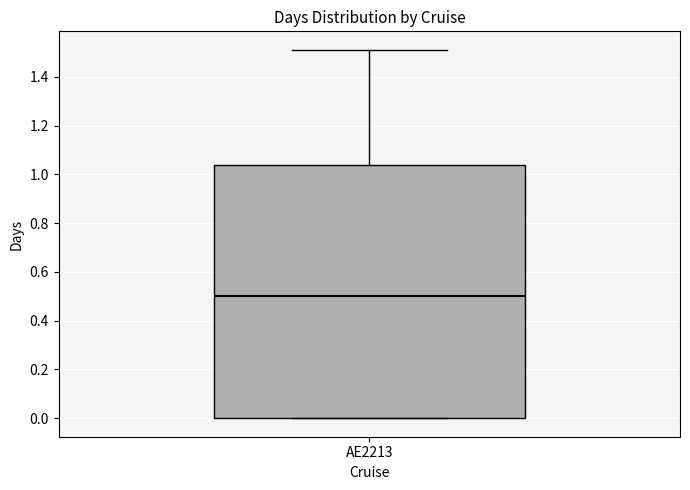

Read this box plot against the y-axis: the position of the median line, the range covered by the box, and the ends of both whiskers. The values are not printed on the chart, so give them approximately, as read against the axis.

median 0.50, box 0.00 to 1.04, whiskers 0.00 to 1.52